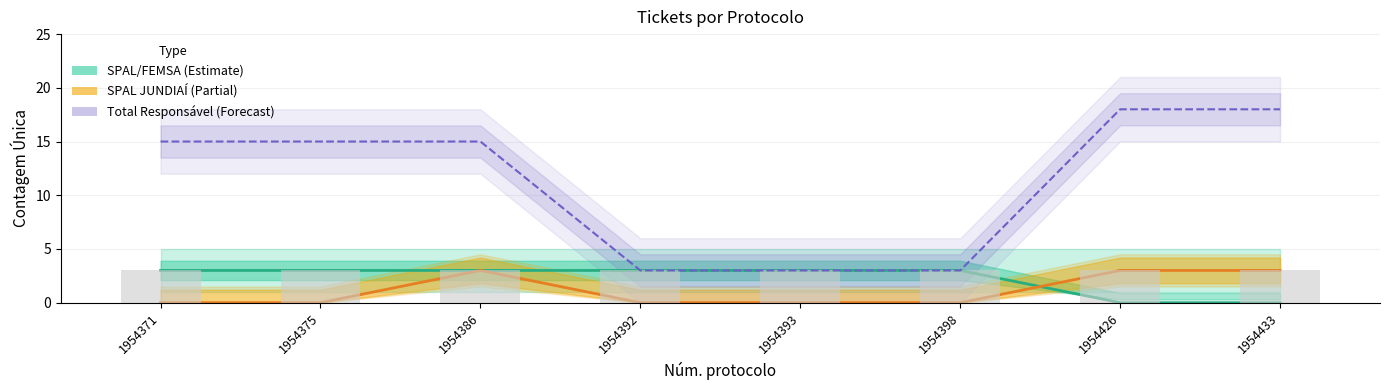

Reading left to right, list all the values displayed in this chart.

SPAL/FEMSA (Estimate): 3	3	3	3	3	3	0	0
SPAL JUNDIAÍ (Partial): 0	0	3	0	0	0	3	3
Total Responsável (Forecast): 15	15	15	3	3	3	18	18
Contagem Única (raw): 3	3	3	3	3	3	3	3